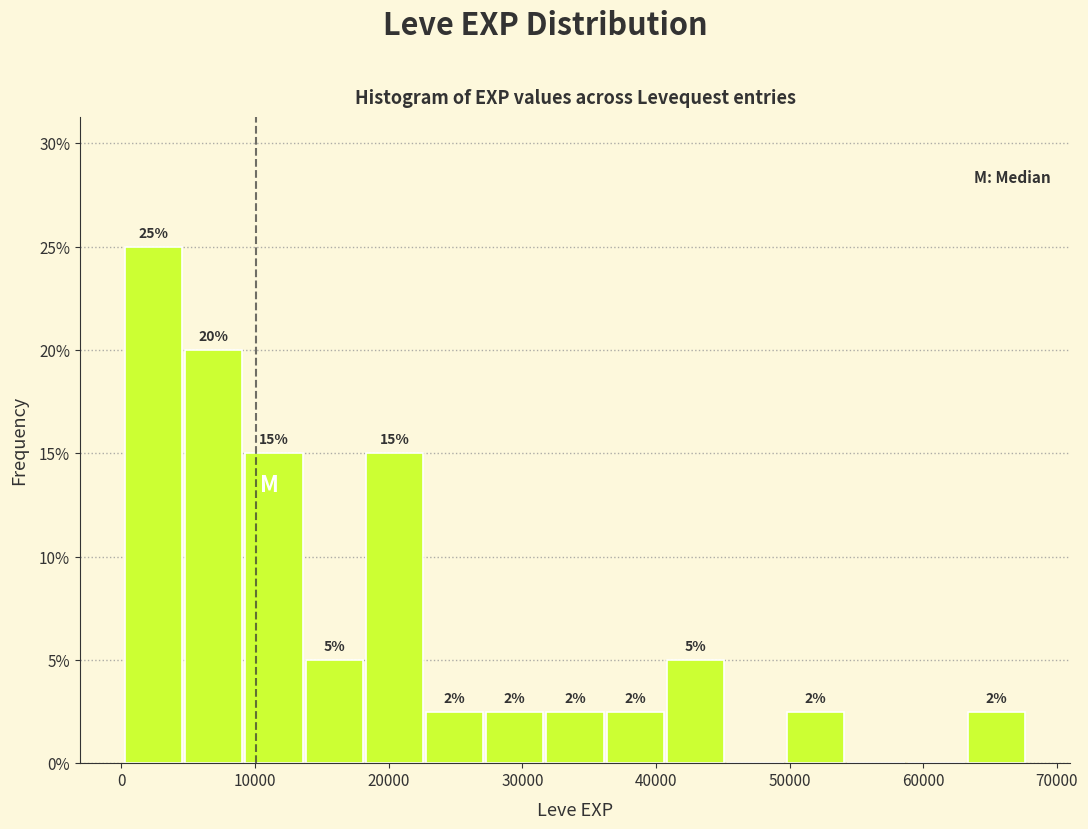

Over which range of the x-axis is the bar tallest?

0 to 5000